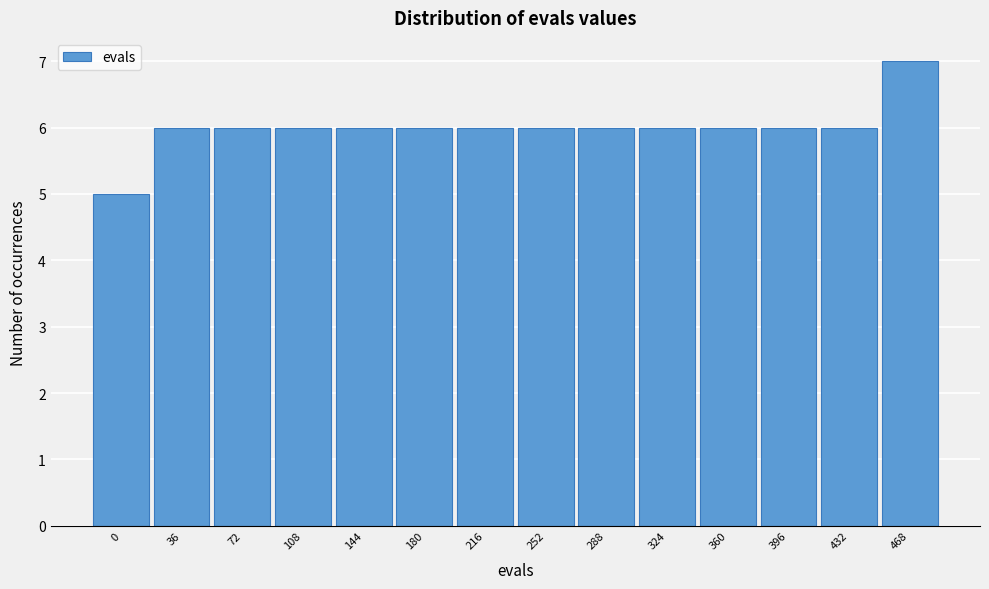

Reading left to right, extract all data points from this chart.

5	6	6	6	6	6	6	6	6	6	6	6	6	7